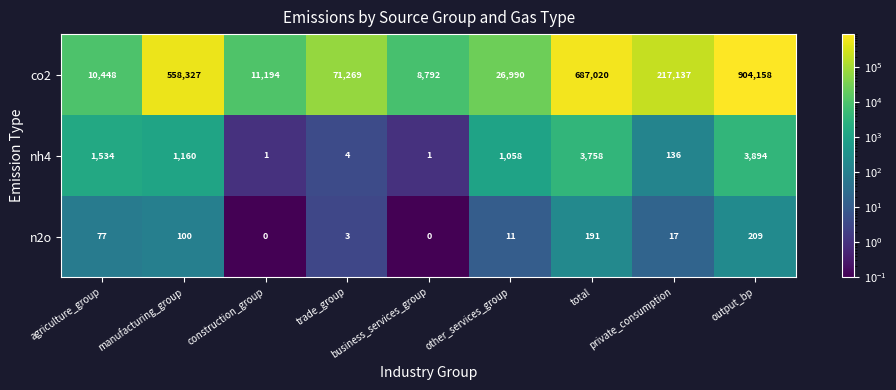

What is the spread (max minus min) of values at total?

686829